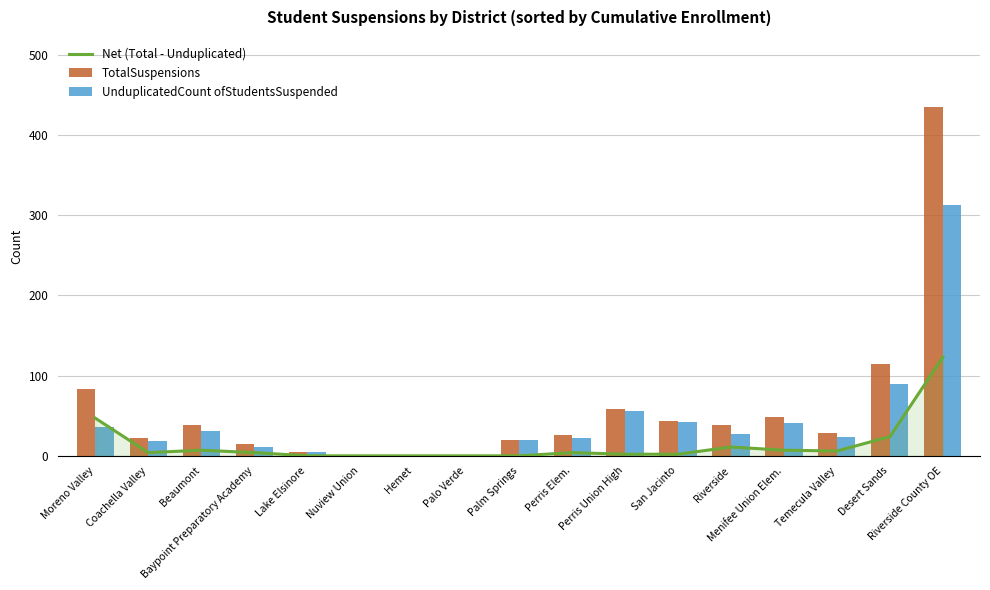

Rank the series by their average value, from lowest to highest.

Net (Total - Unduplicated), UnduplicatedCount ofStudentsSuspended, TotalSuspensions